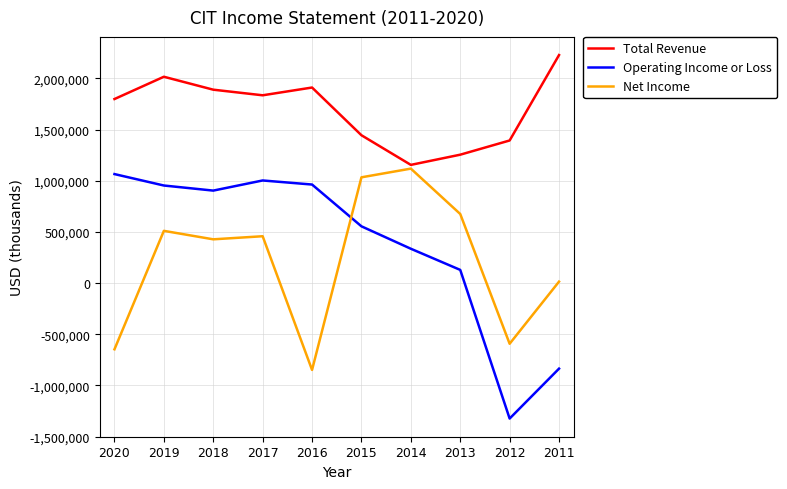

Does the chart have visible grid lines?

Yes